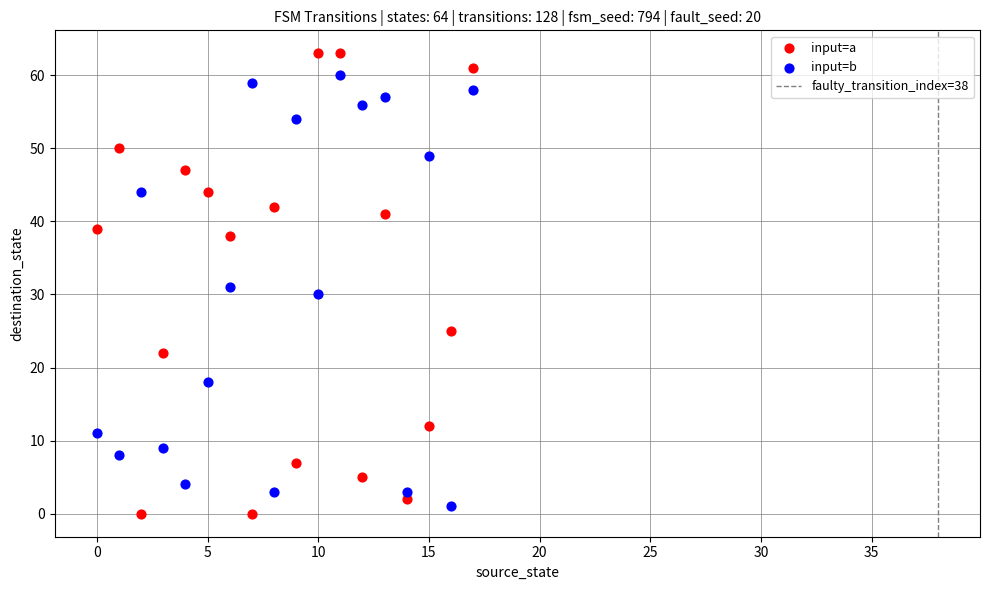

Which series reaches the maximum Y coordinate?

input=a